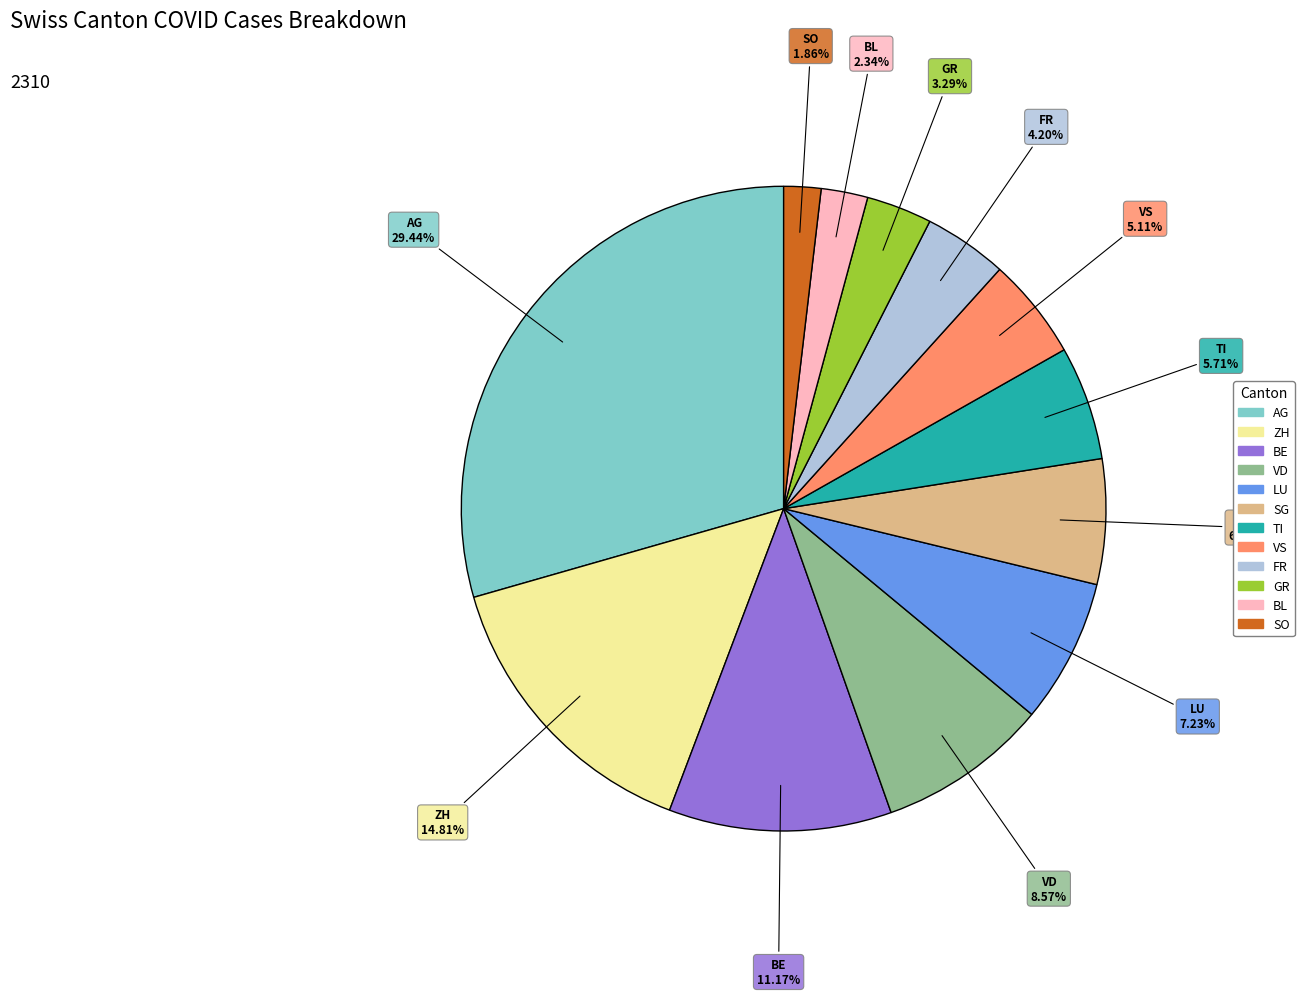

What is the largest slice in the pie chart?

AG